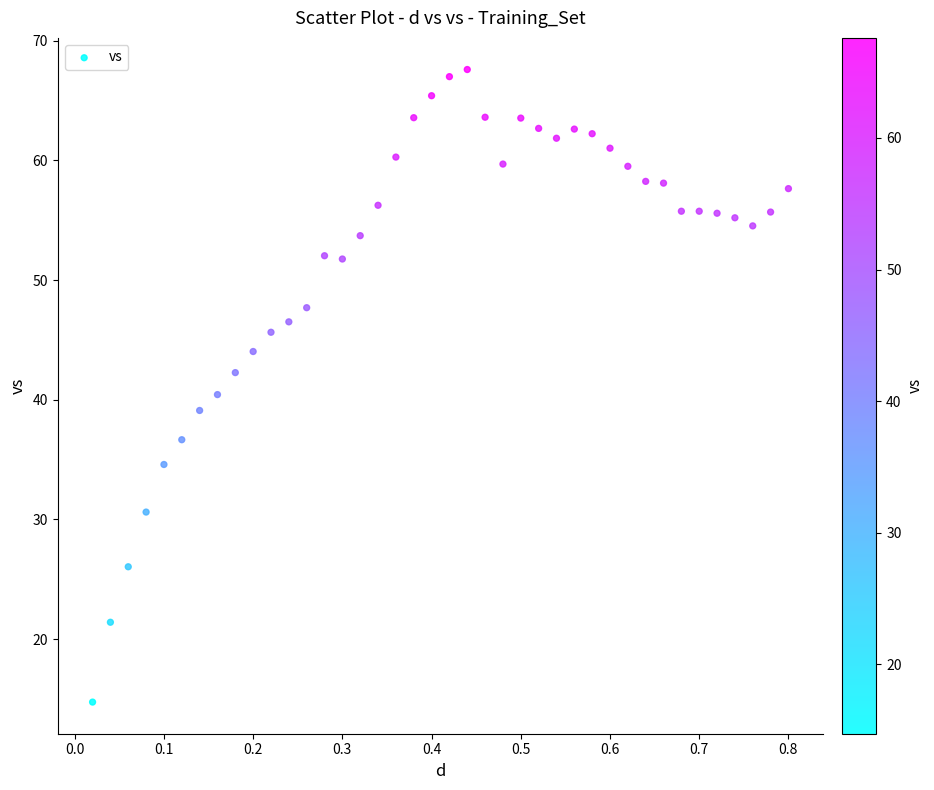

What is the range of Y values (max minus min)?

52.9